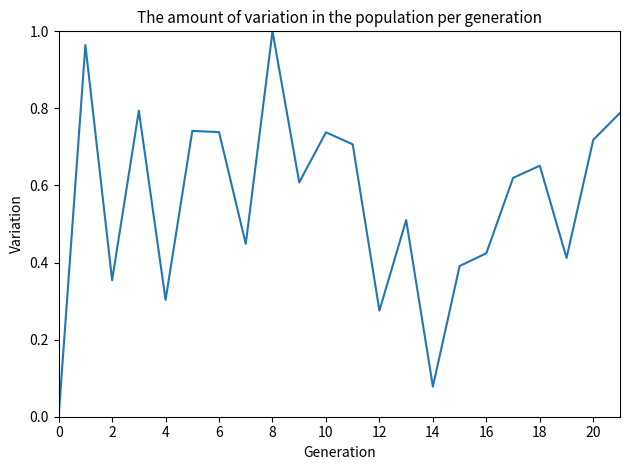

How many points are lower than both their immediate neighbors (excluding endpoints)?

7